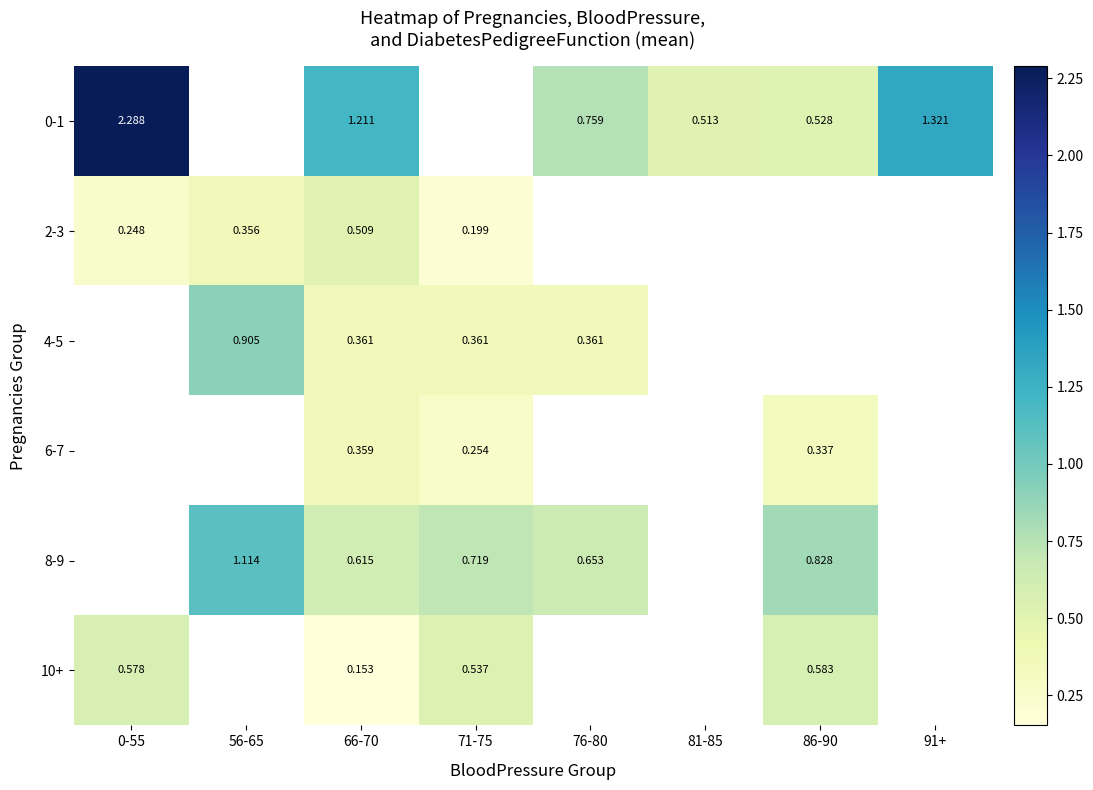

What is the difference between the highest and lowest values at 66-70?

1.1